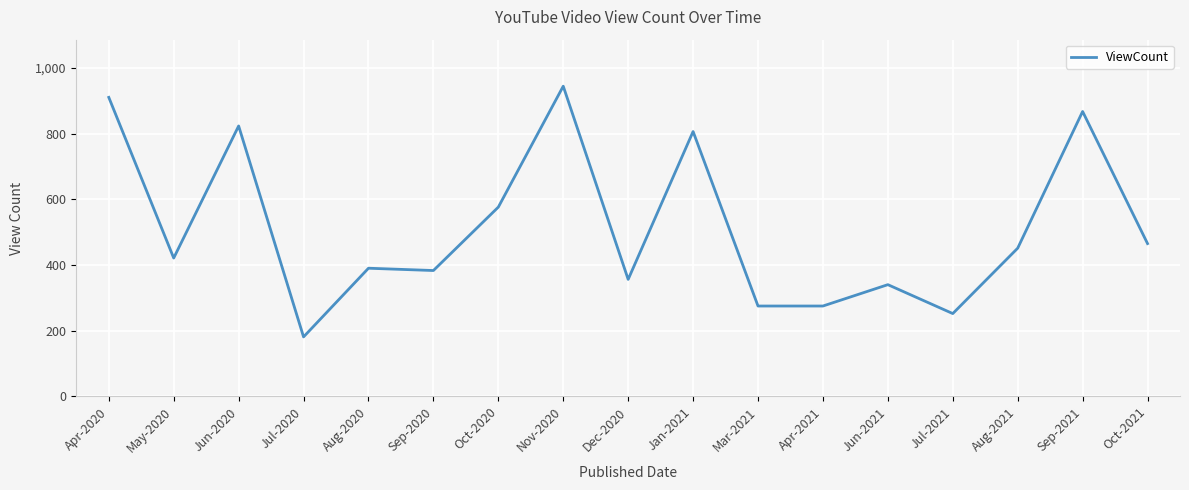

Reading left to right, extract all data points from this chart.

910	421	823	181	390	383	576	944	356	806	275	275	340	252	451	867	465